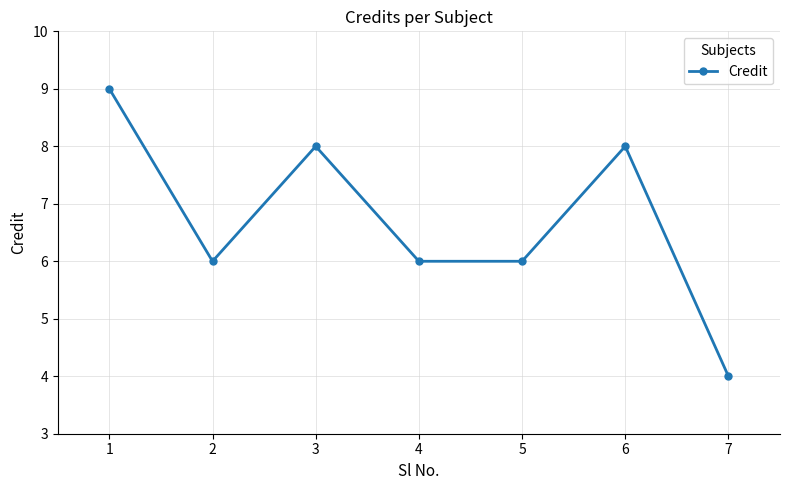

What is the average value?

7